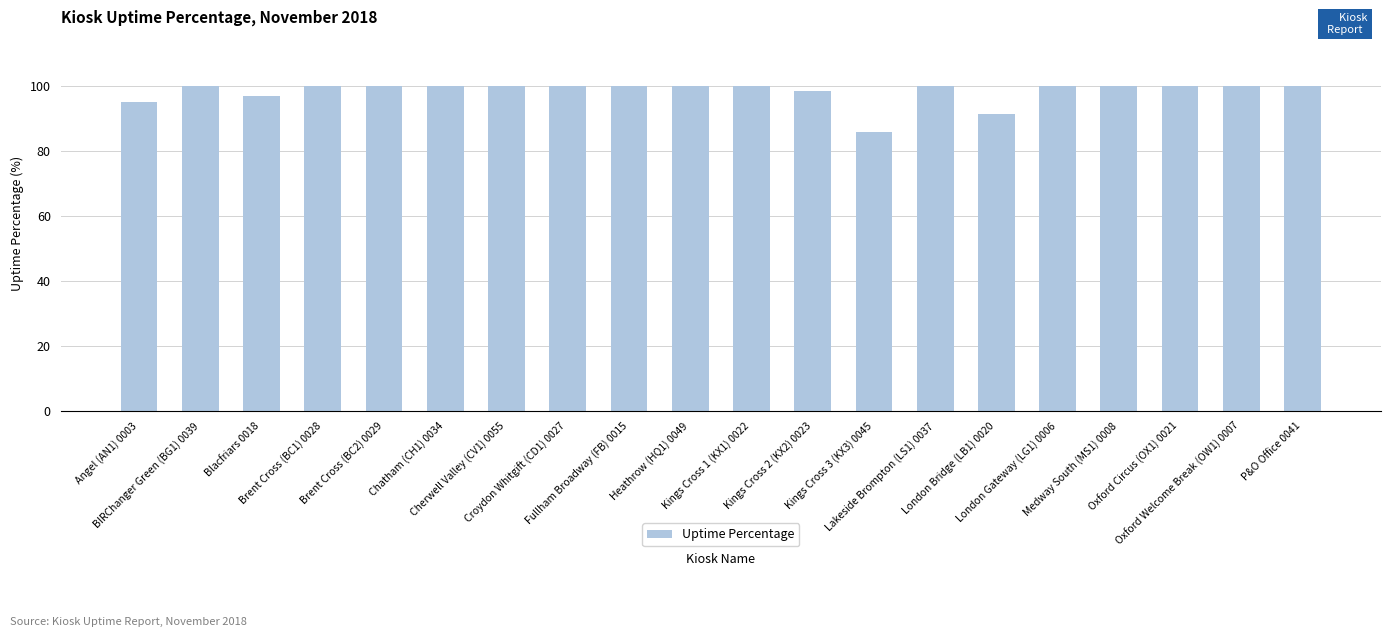

What is the difference between the maximum and minimum values?

14.2